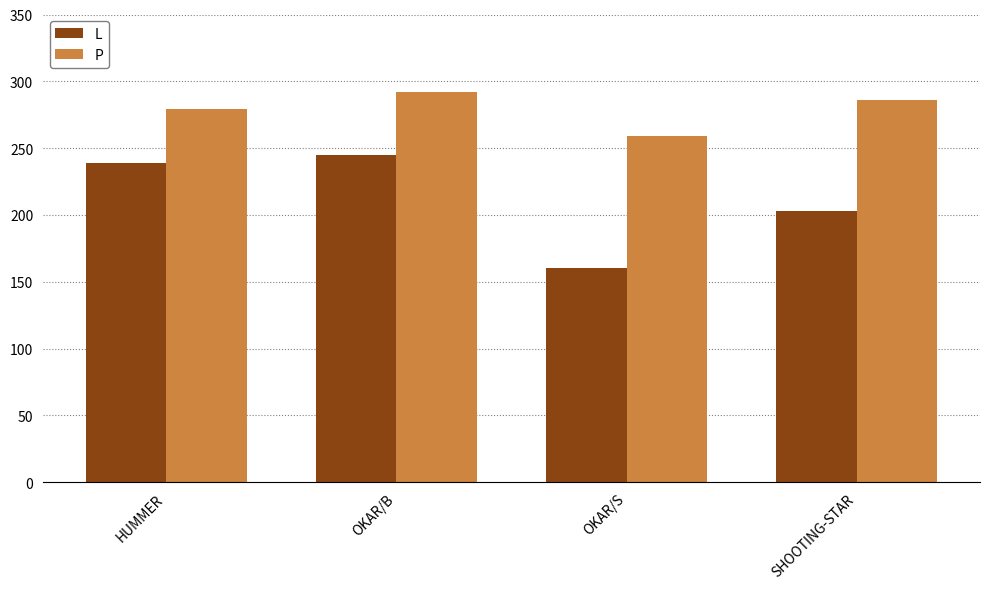

What position from the left is HUMMER?

1